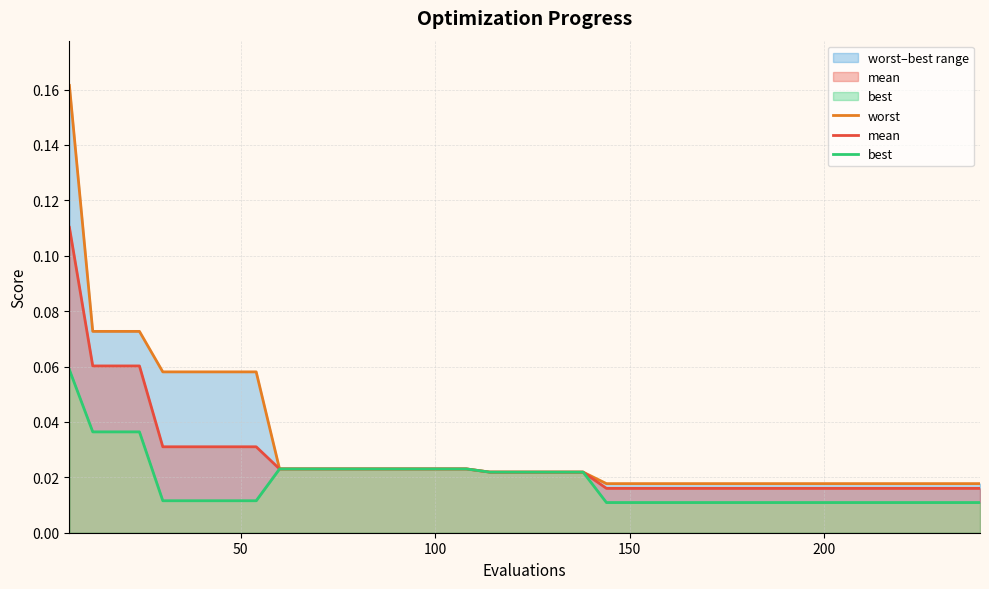

Which series has the largest total across all categories?

worst